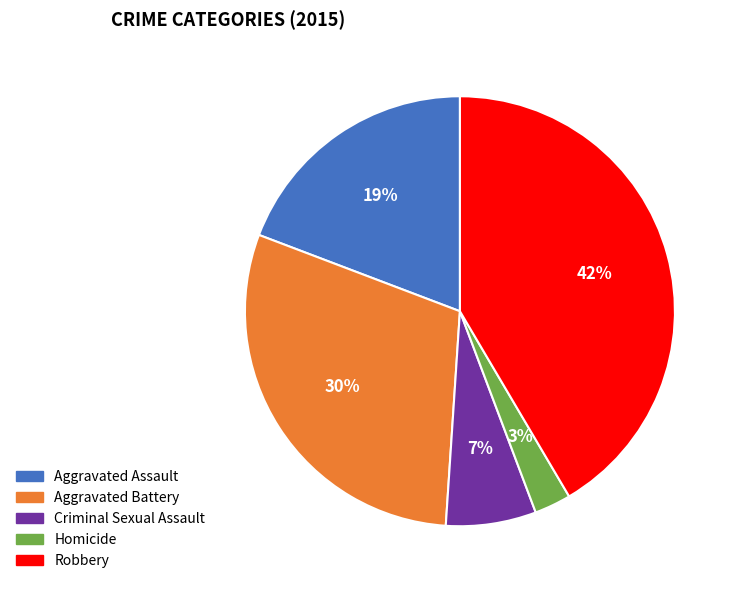

Is there a majority slice in this chart?

No